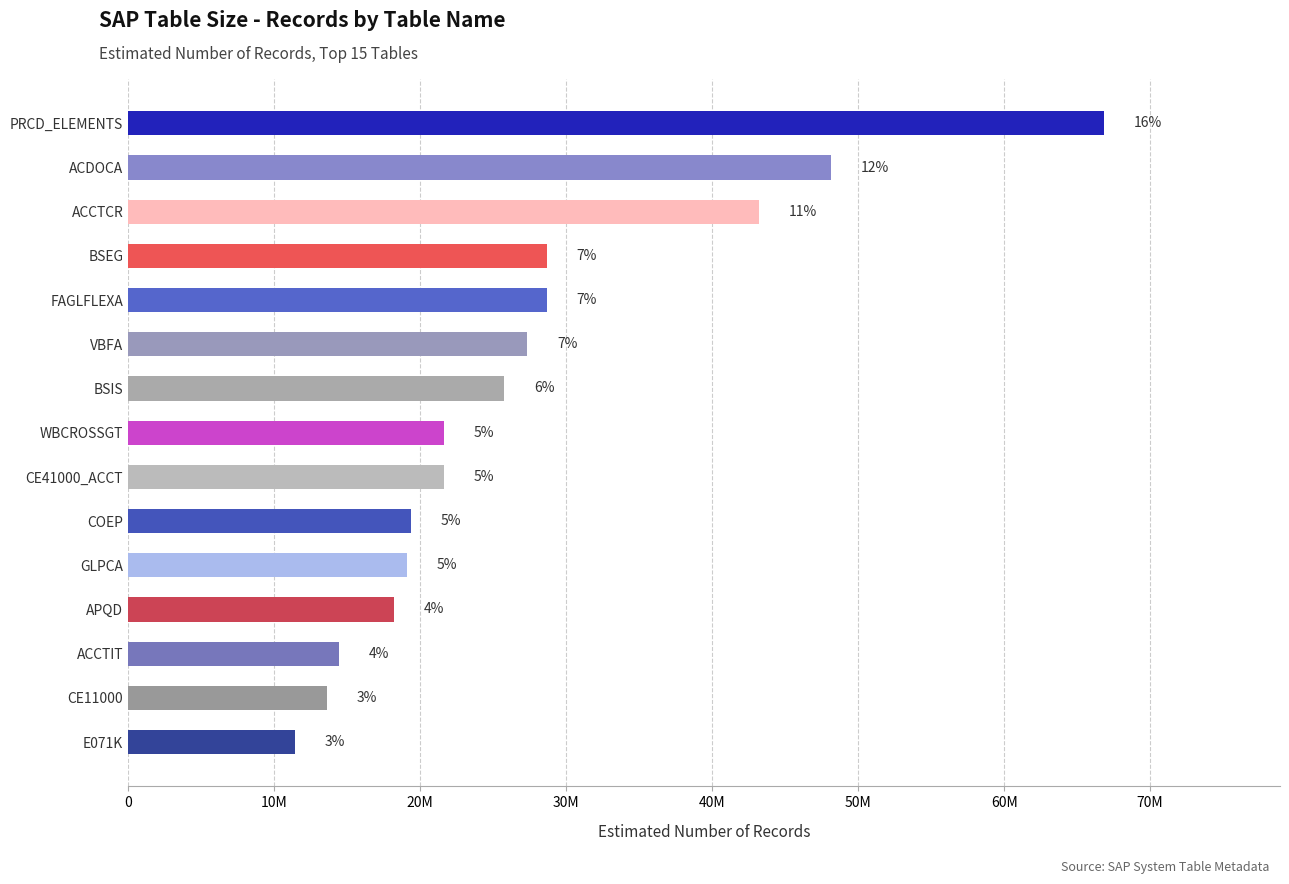

Are the bars horizontal?

Yes